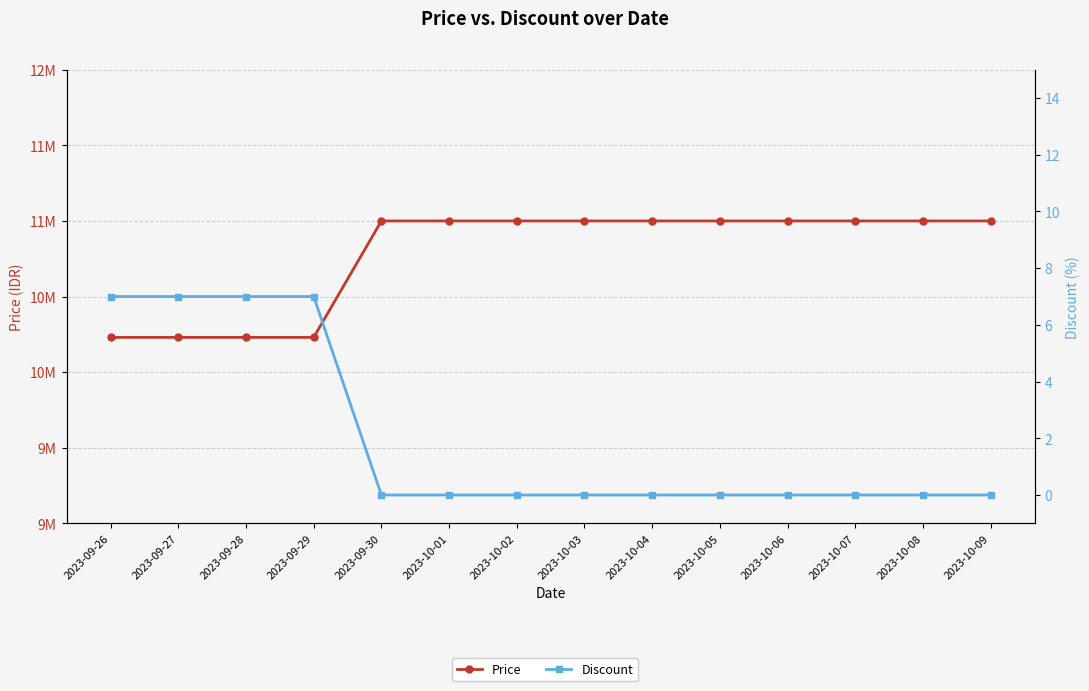

What is the difference between the maximum and minimum values in the Price series?

770000